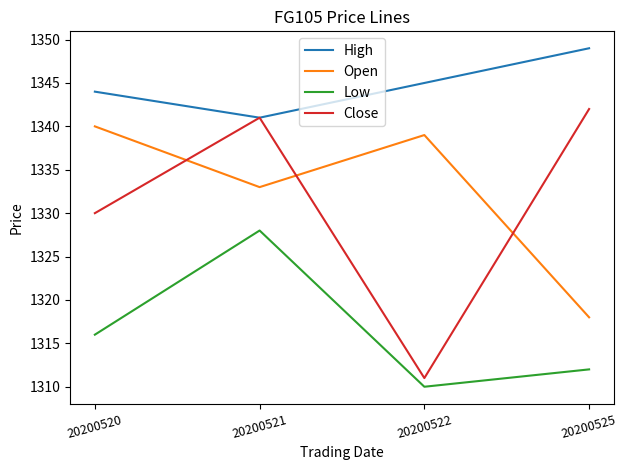

Reading left to right, extract all data points from this chart.

High: 20200520=1344	20200521=1341	20200522=1345	20200525=1349
Open: 20200520=1340	20200521=1333	20200522=1339	20200525=1318
Low: 20200520=1316	20200521=1328	20200522=1310	20200525=1312
Close: 20200520=1330	20200521=1341	20200522=1311	20200525=1342